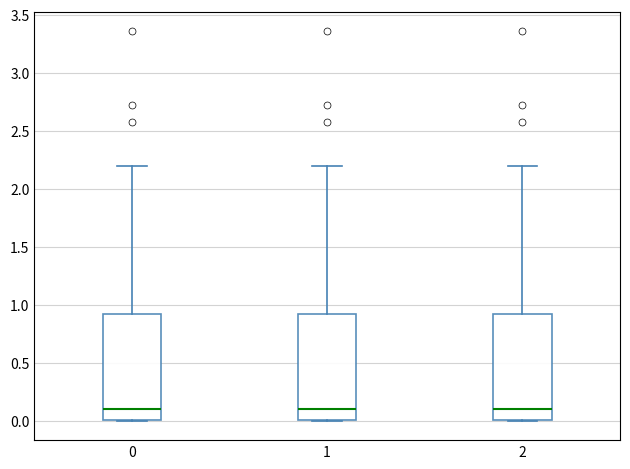

Reading left to right, transcribe this box plot: for each box, give where its median line is, the range the box spans, and where its two whiskers end, as read against the y-axis. The values are not printed on the chart, so give them approximately, as read against the axis.

0: median 0.1, box 0.0 to 0.9, whiskers 0.0 to 2.2
1: median 0.1, box 0.0 to 0.9, whiskers 0.0 to 2.2
2: median 0.1, box 0.0 to 0.9, whiskers 0.0 to 2.2